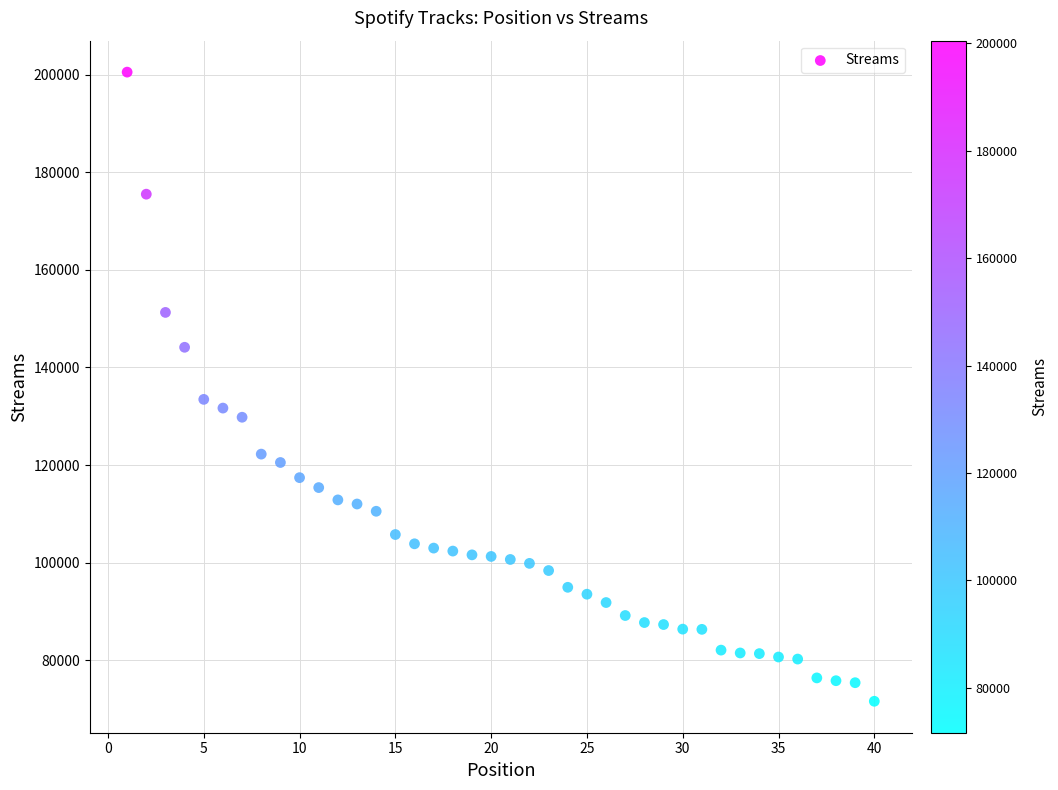

What is the range of Y values (max minus min)?

128873